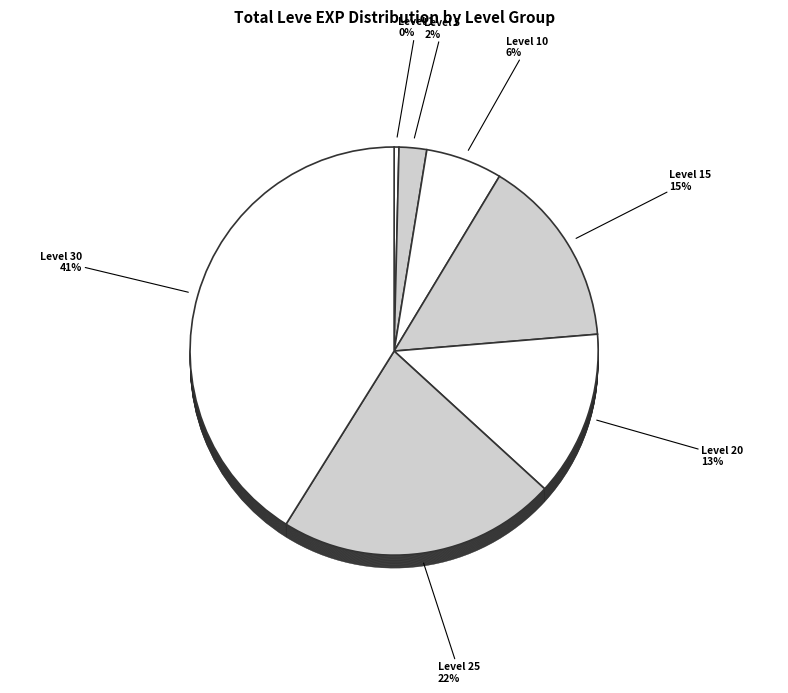

To the nearest percent, what is the difference between the Level 5 and Level 25 slice percentages?

20%